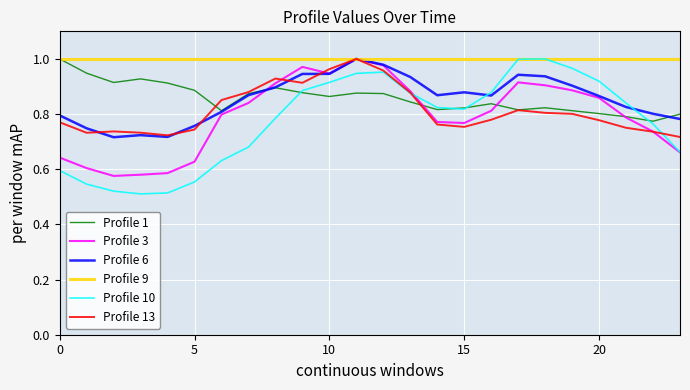

Which series has the largest total across all categories?

Profile 9